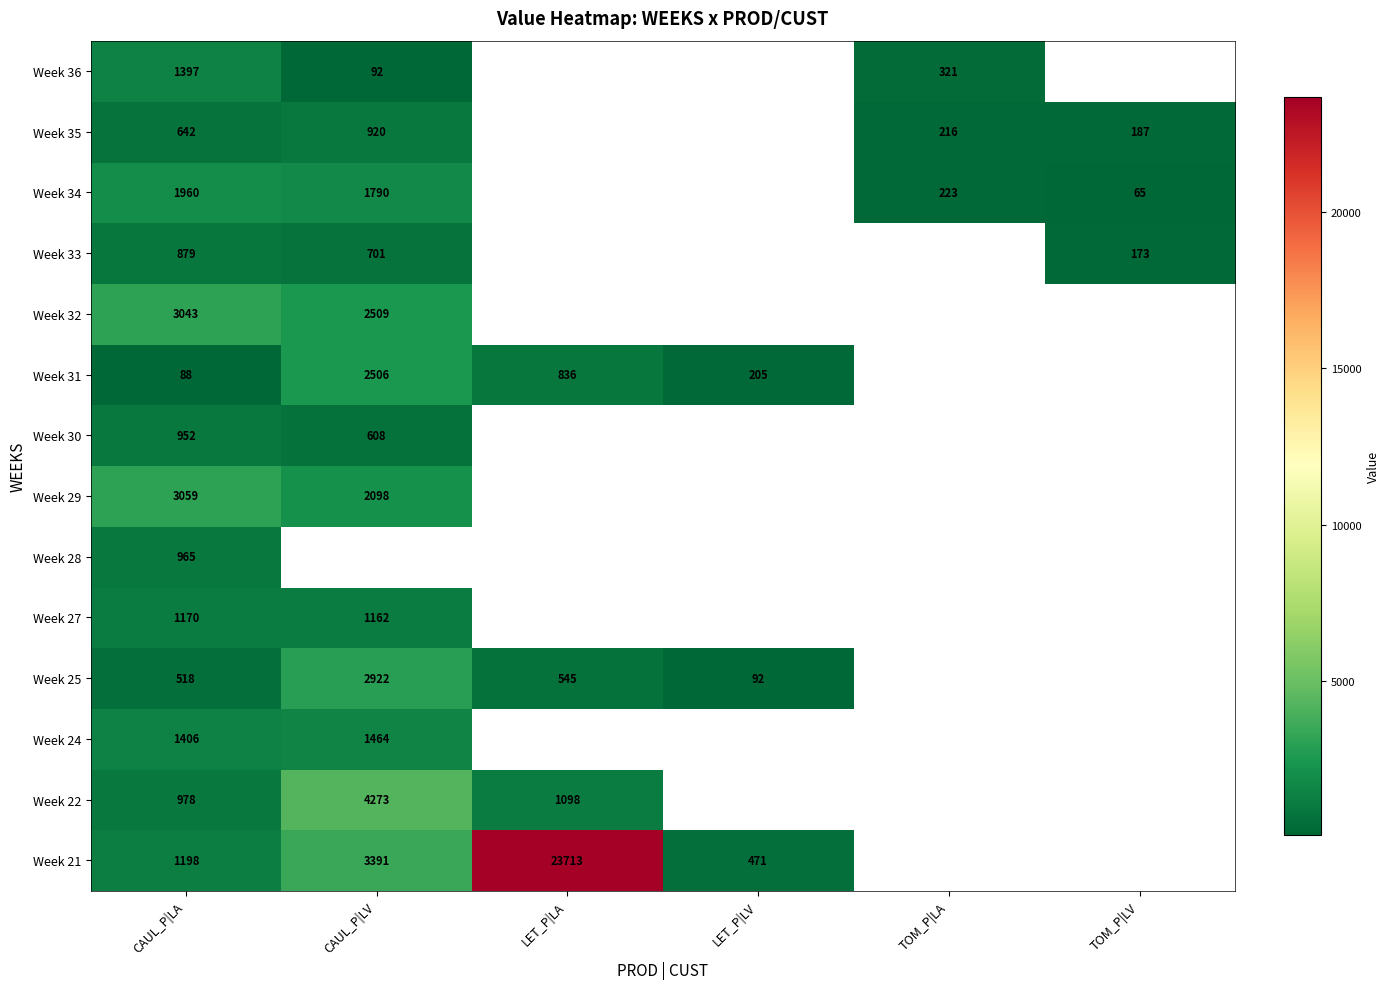

Which category has the lowest value across all series?

TOM_P|LV